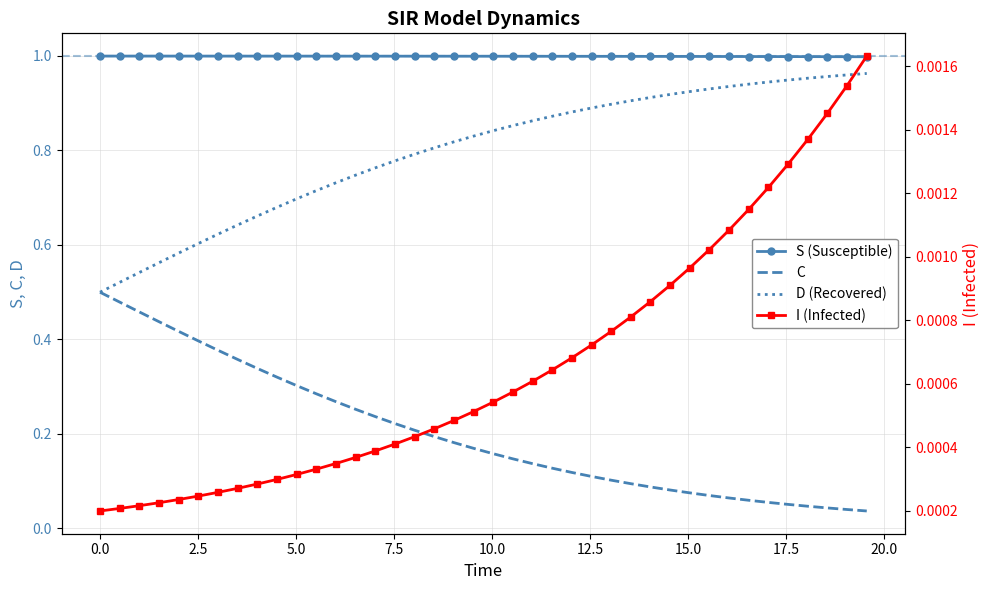

Which series has the largest total across all categories?

S